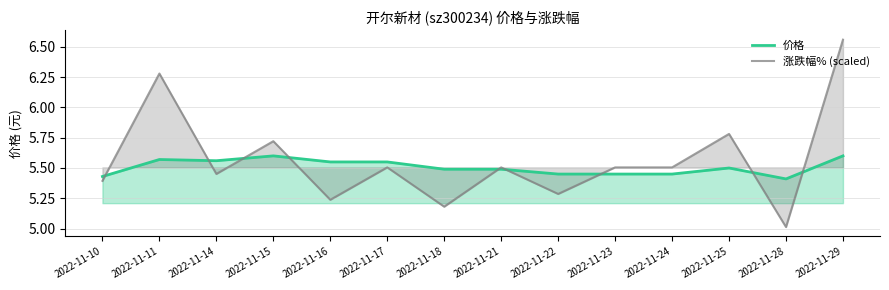

How many intersections are there between 价格 and 涨跌幅% (scaled)?

9